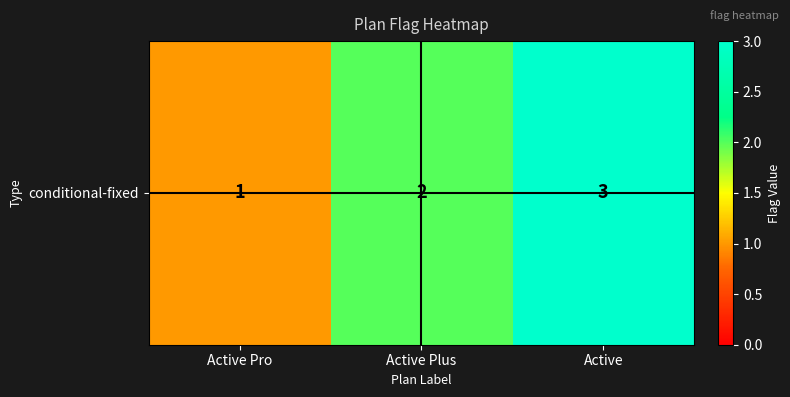

What is the ratio of the value at Active Plus to the value at Active Pro?

2.0